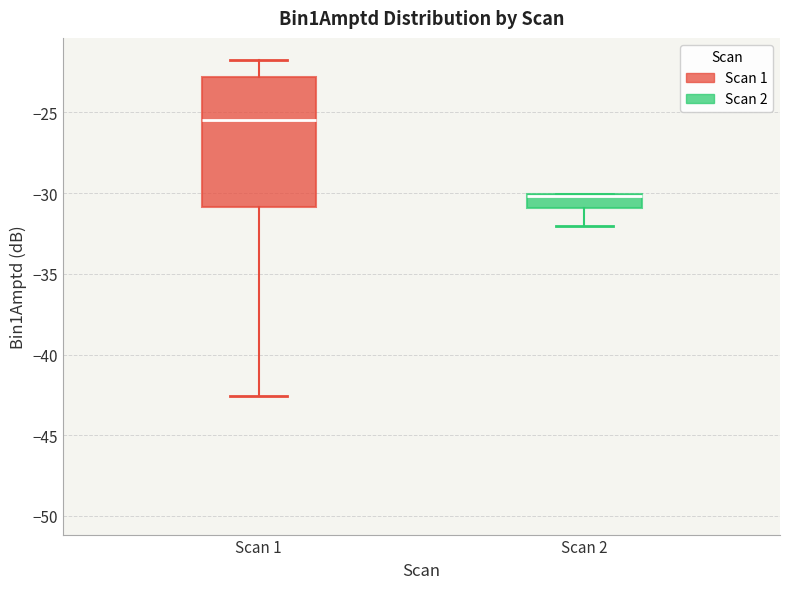

Which box is the tallest, from its lower edge to its upper edge?

Scan 1